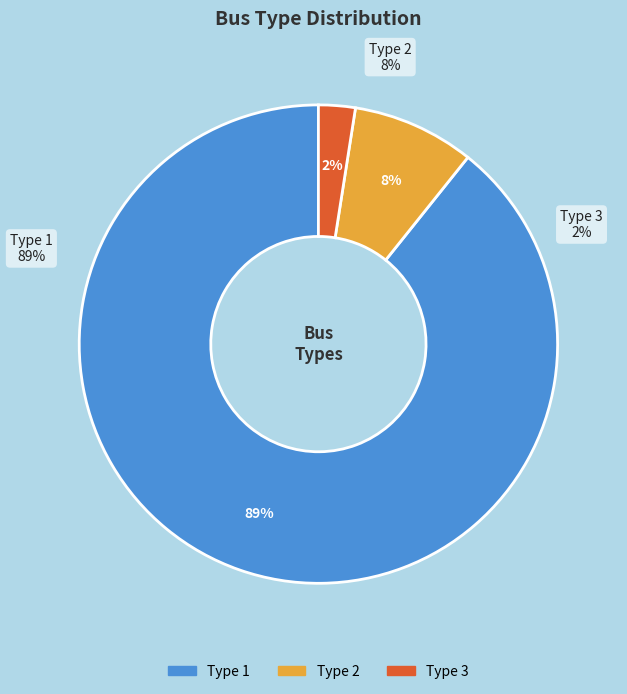

Count the number of slices in the pie.

3